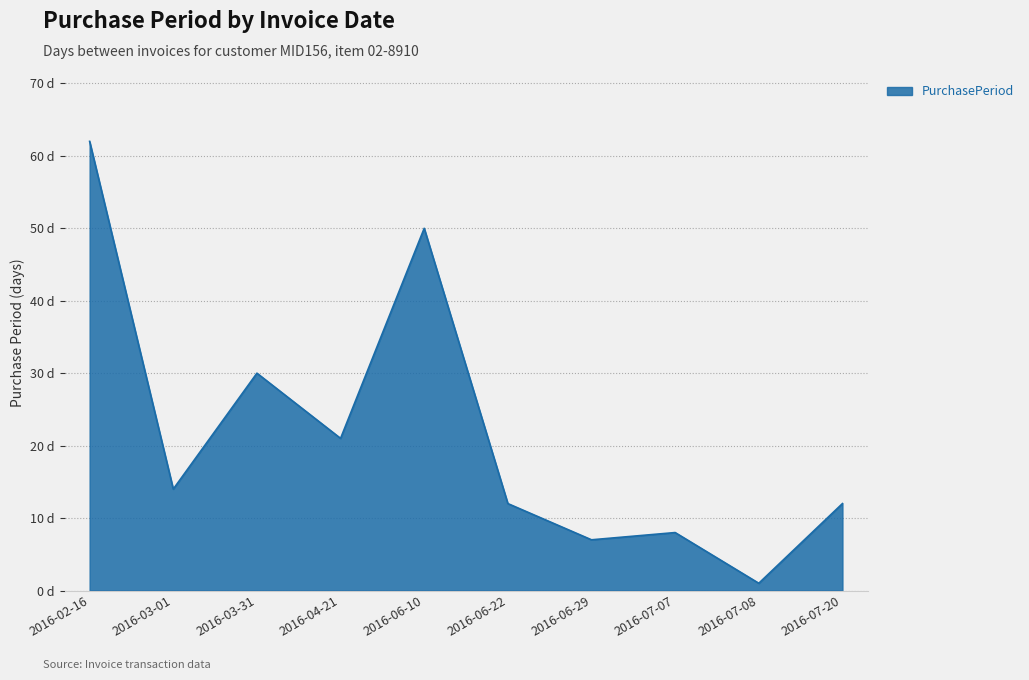

True or false: the data shows 50 at 2016-06-10.

True